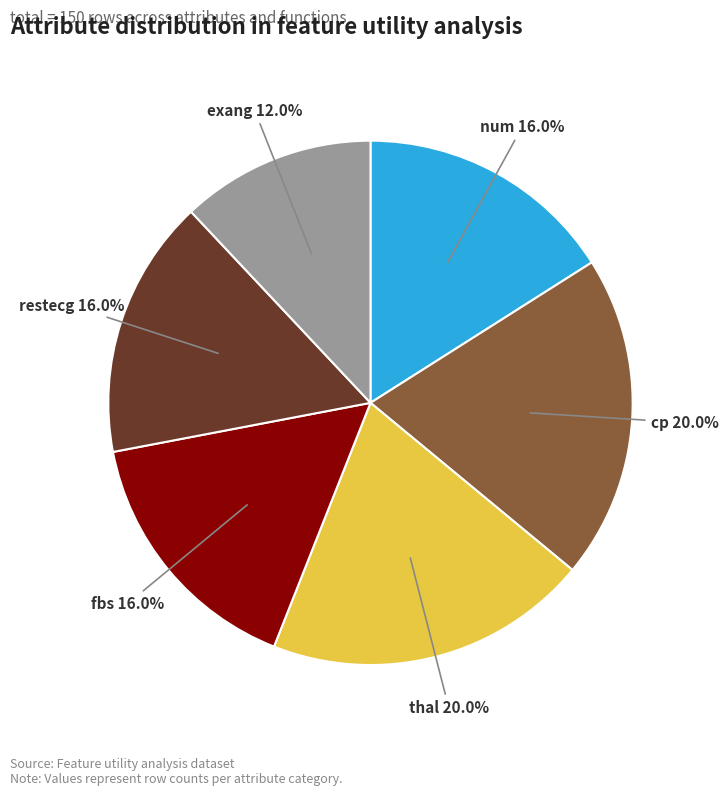

To the nearest percent, what is the difference between the exang and num slice percentages?

4%